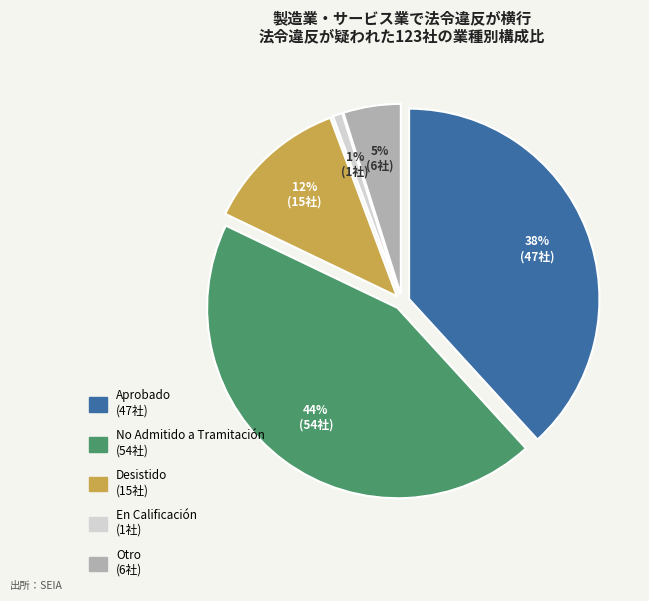

What is the ratio of the value at Aprobado to the value at En Calificación?

47.0